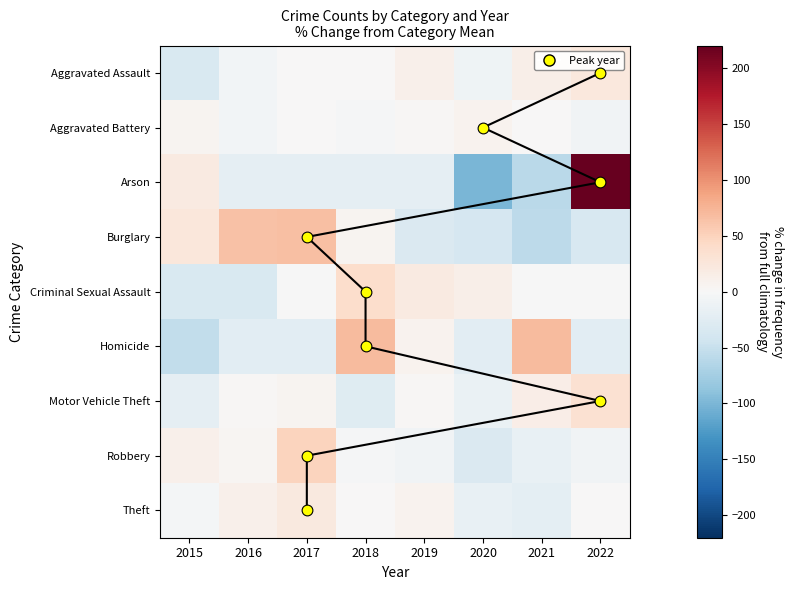

What is the smallest value displayed?

-100.0